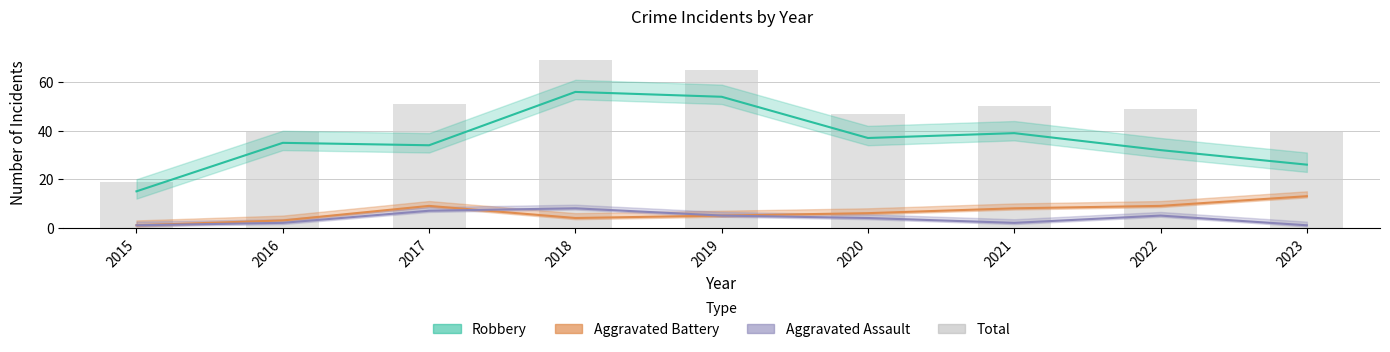

Reading left to right, what are all the values shown in this chart?

2015=19	2016=40	2017=51	2018=69	2019=65	2020=47	2021=50	2022=49	2023=40